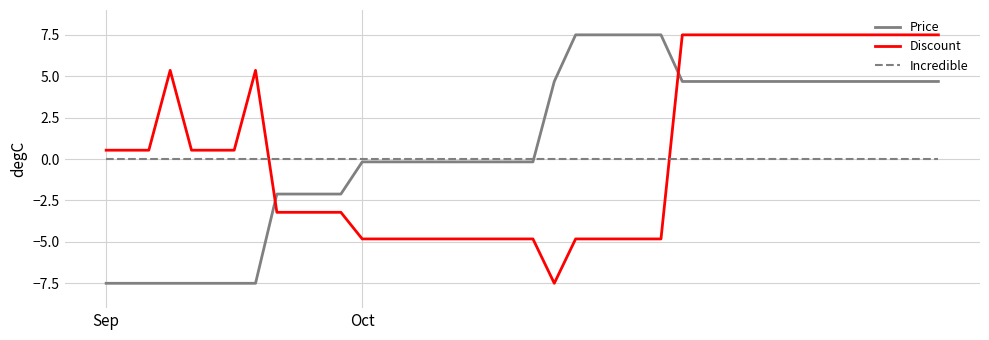

How many values in the Price series are below 0?

21